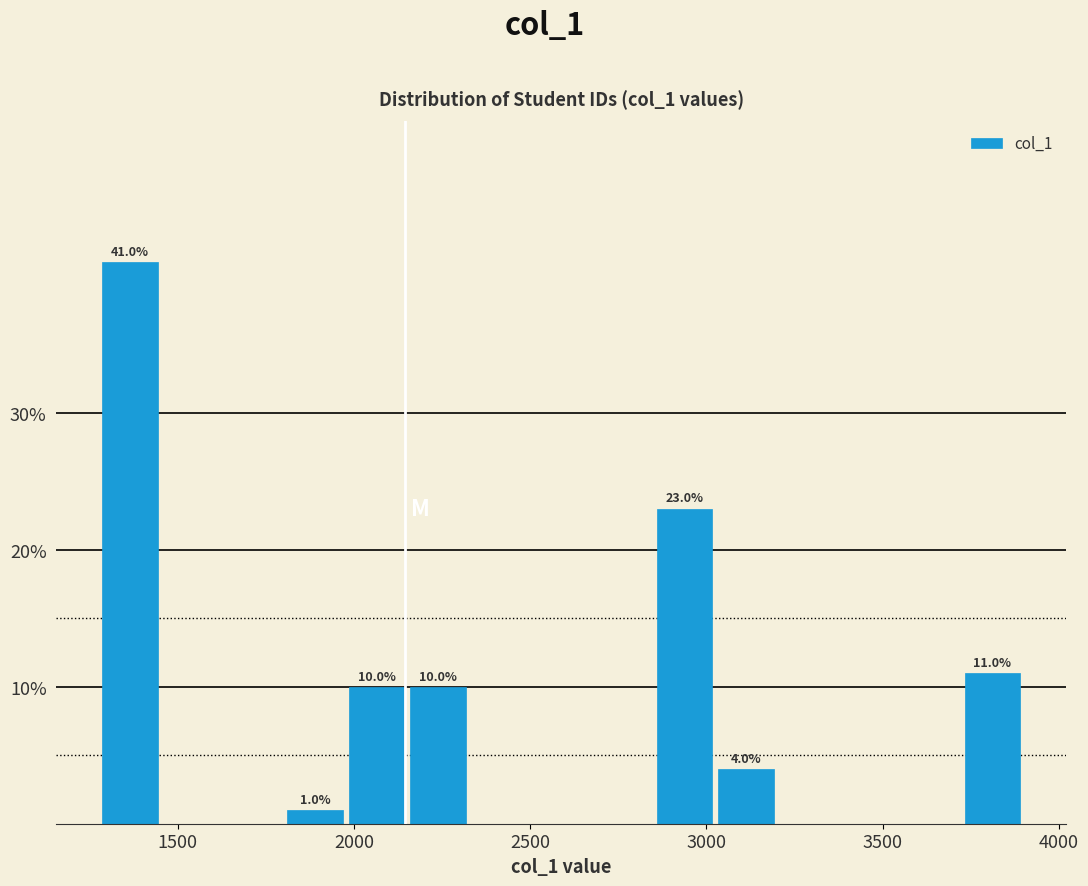

Read against the x-axis, roughly where is the centre of the tallest bar?

1350